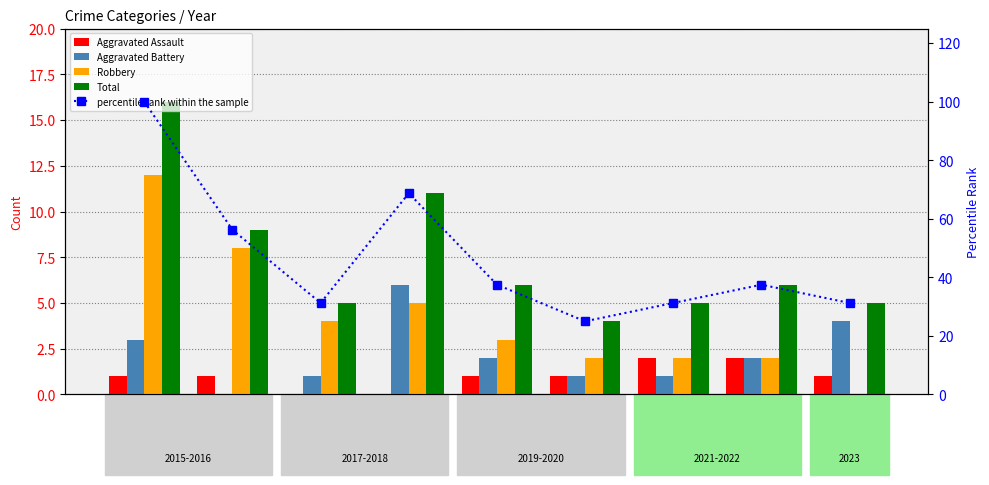

What is the sum of all percentile rank within the sample values?

418.8